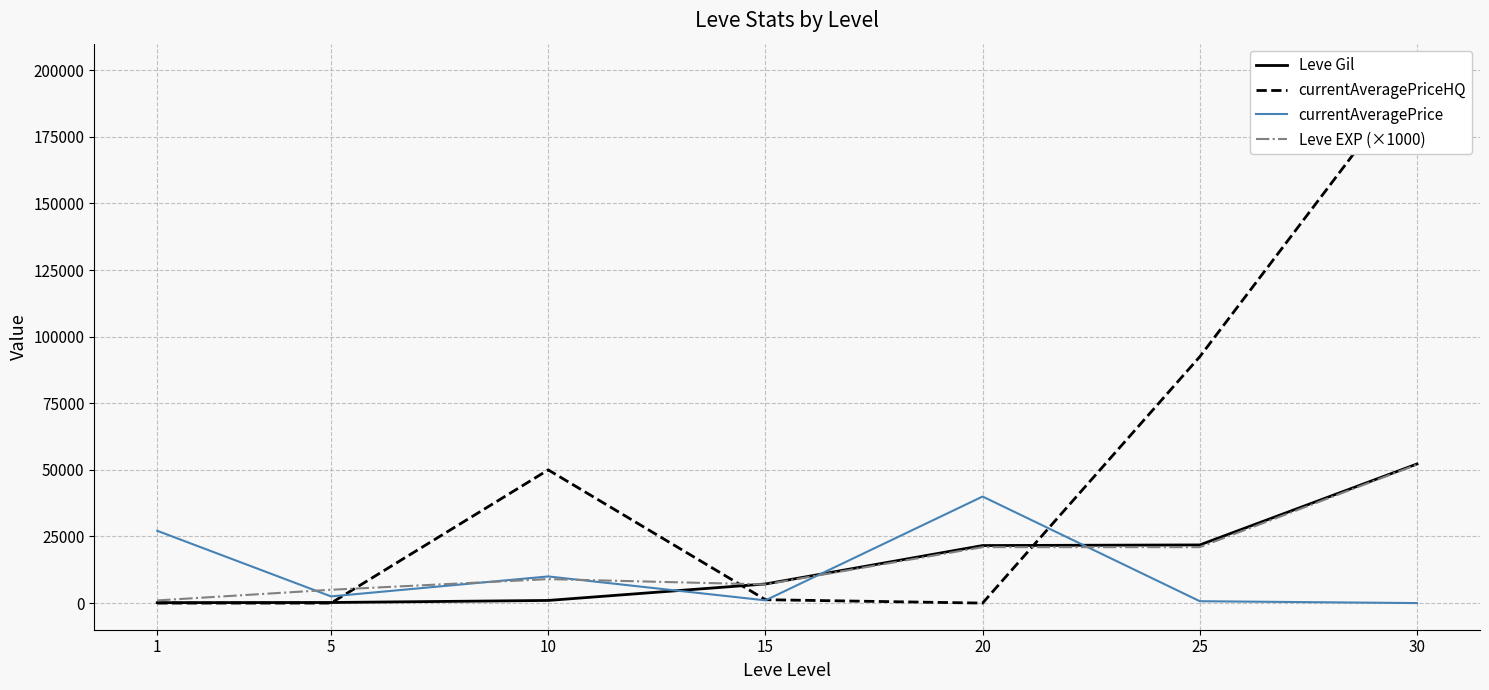

What is the spread (max minus min) of values at 10?

49010.0